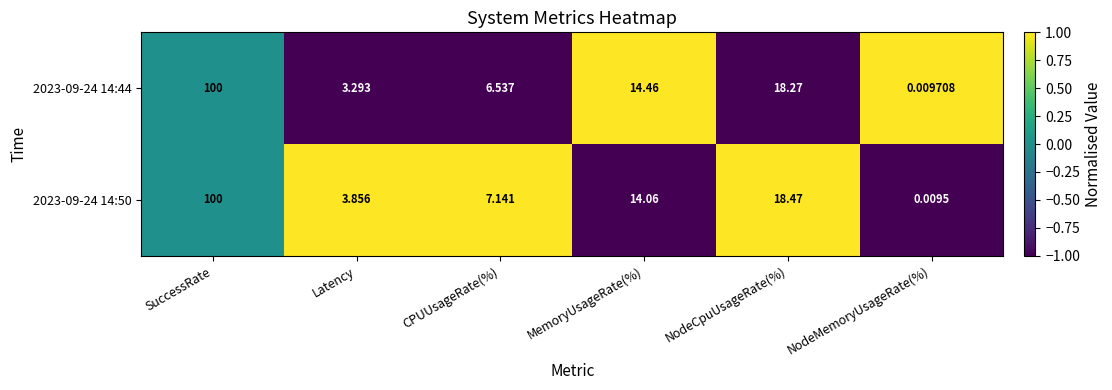

Where is 2023-09-24 14:50 nearest to the value 50?

NodeCpuUsageRate(%)